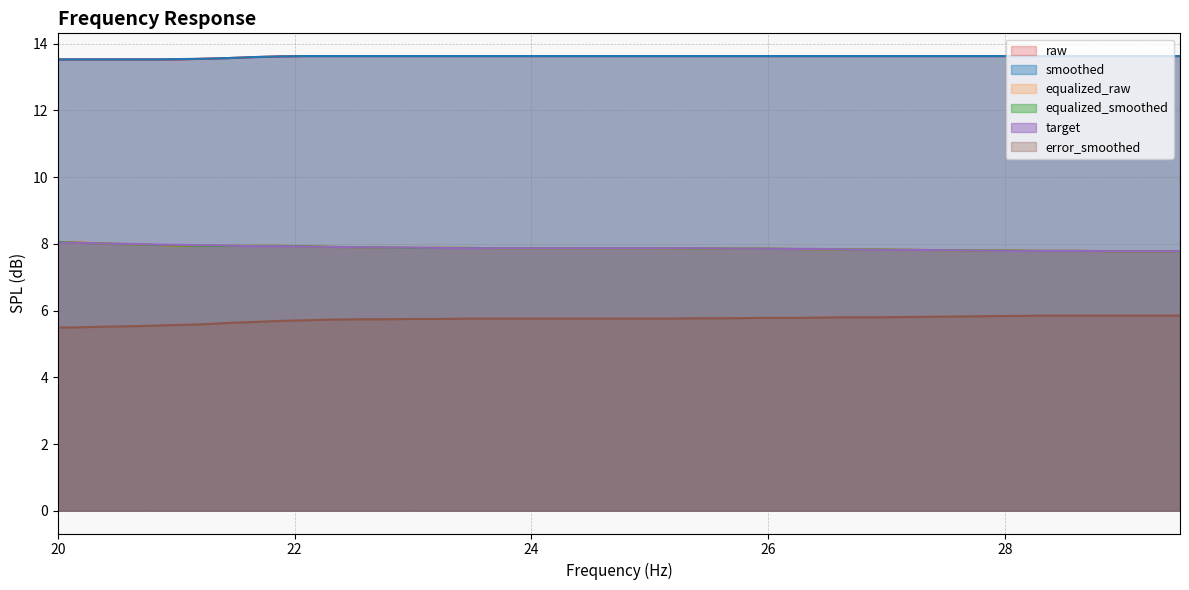

What is the label of the 30th point from the left?

26.69